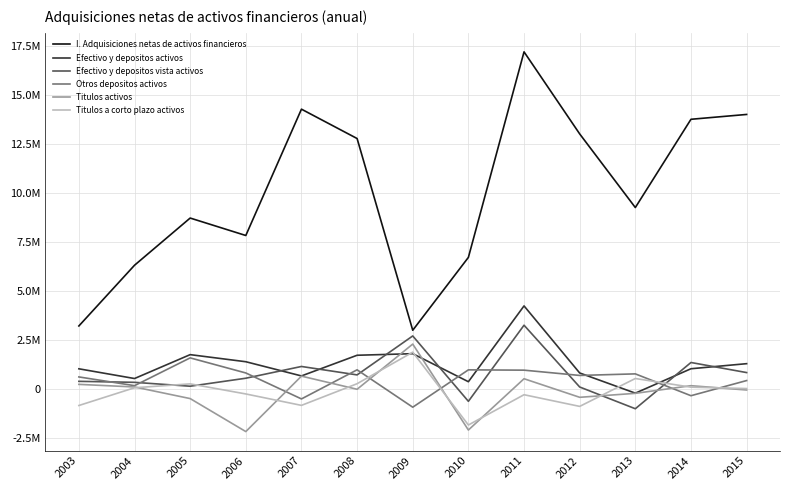

Reading left to right, transcribe all the data shown in this chart.

I. Adquisiciones netas de activos financieros: 3238234	6334204	8741237	7851364	14293553	12796175	3019066	6734840	17216617	13032287	9276947	13777726	14024380
Efectivo y depositos activos: 1053640	557325	1775529	1414047	689942	1744102	1824565	394901	4260710	840632	-188245	1056397	1315057
Efectivo y depositos vista activos: 414408	363795	165171	572958	1172437	742672	2729249	-605068	3276544	125462	-983114	1375169	861074
Otros depositos activos: 639231	193530	1610358	841089	-482495	1001430	-904684	999969	984166	715170	794869	-318773	453983
Titulos activos: 259557	127265	-465005	-2147869	679639	9738	2314243	-2068690	546959	-399925	-198069	191885	-27496
Titulos a corto plazo activos: -818179	86822	285026	-229173	-811513	293260	1902061	-1812163	-268222	-863243	558570	116680	46385